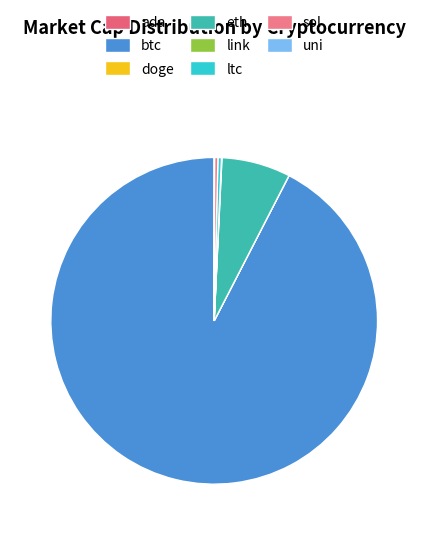

What is the largest slice in the pie chart?

btc